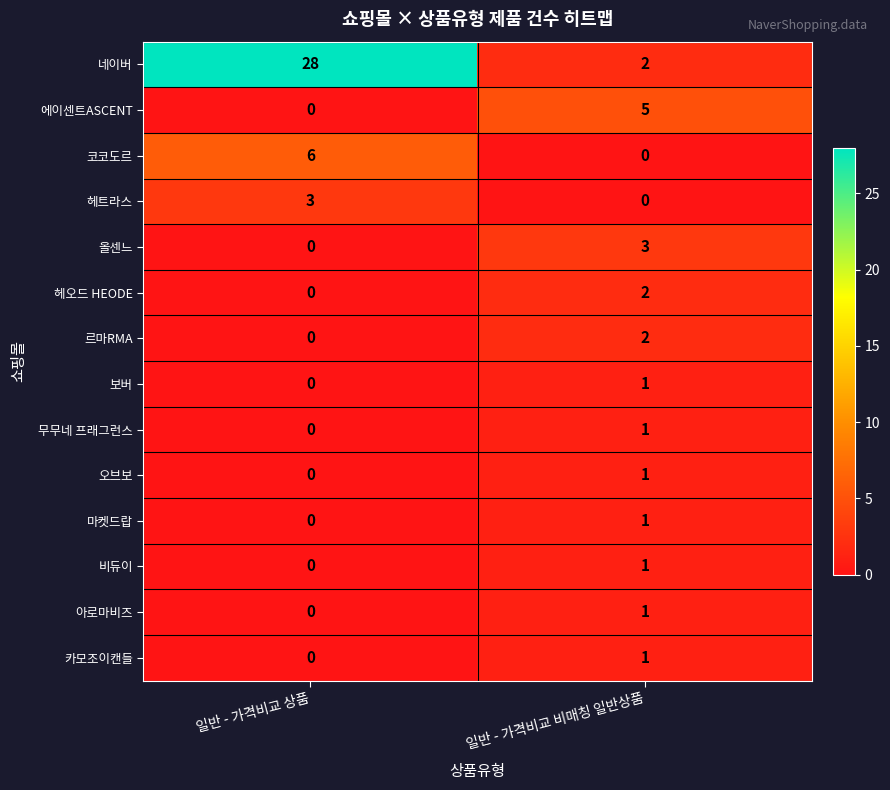

Which series has the largest total across all categories?

네이버